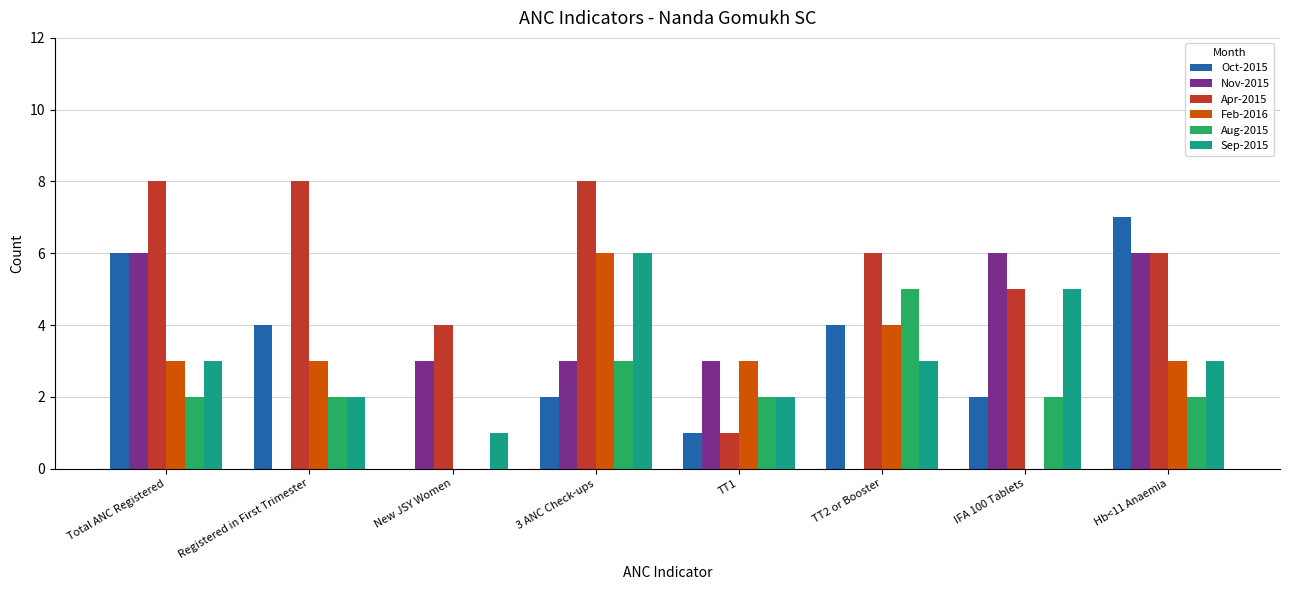

Reading left to right, transcribe all the data shown in this chart.

Oct-2015: Total ANC Registered=6	Registered in First Trimester=4	New JSY Women=0	3 ANC Check-ups=2	TT1=1	TT2 or Booster=4	IFA 100 Tablets=2	Hb<11 Anaemia=7
Nov-2015: Total ANC Registered=6	Registered in First Trimester=0	New JSY Women=3	3 ANC Check-ups=3	TT1=3	TT2 or Booster=0	IFA 100 Tablets=6	Hb<11 Anaemia=6
Apr-2015: Total ANC Registered=8	Registered in First Trimester=8	New JSY Women=4	3 ANC Check-ups=8	TT1=1	TT2 or Booster=6	IFA 100 Tablets=5	Hb<11 Anaemia=6
Feb-2016: Total ANC Registered=3	Registered in First Trimester=3	New JSY Women=0	3 ANC Check-ups=6	TT1=3	TT2 or Booster=4	IFA 100 Tablets=0	Hb<11 Anaemia=3
Aug-2015: Total ANC Registered=2	Registered in First Trimester=2	New JSY Women=0	3 ANC Check-ups=3	TT1=2	TT2 or Booster=5	IFA 100 Tablets=2	Hb<11 Anaemia=2
Sep-2015: Total ANC Registered=3	Registered in First Trimester=2	New JSY Women=1	3 ANC Check-ups=6	TT1=2	TT2 or Booster=3	IFA 100 Tablets=5	Hb<11 Anaemia=3